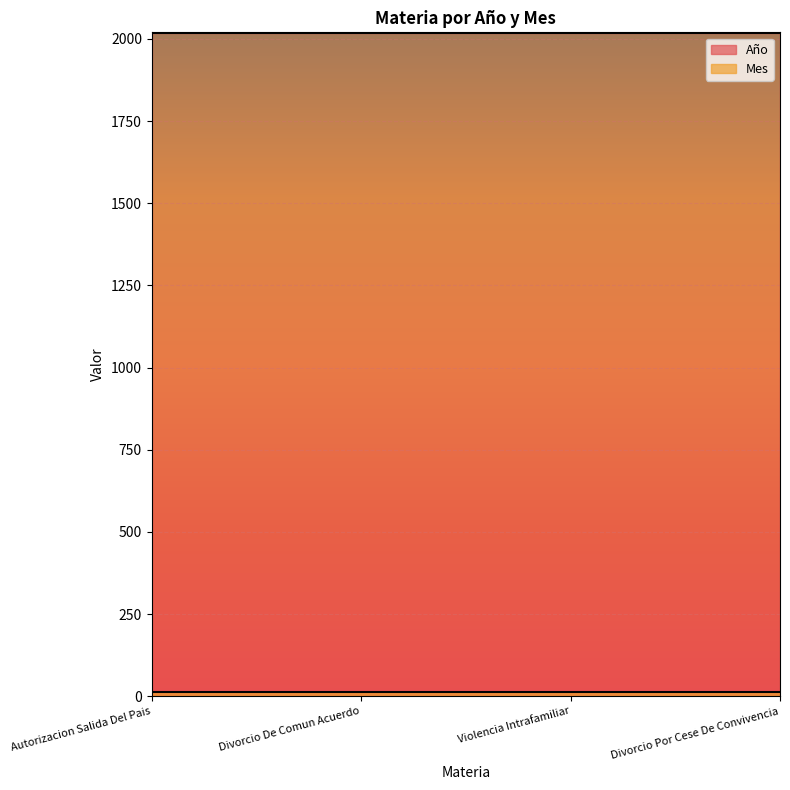

What is the maximum value for Mes?

12